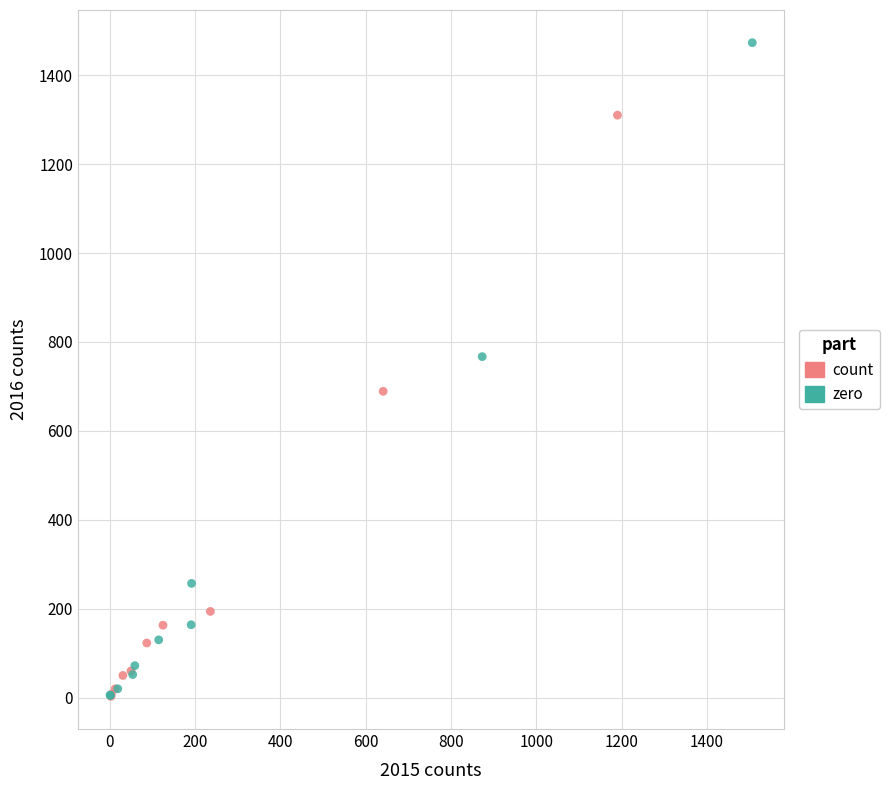

Which series has the widest spread of Y values?

zero